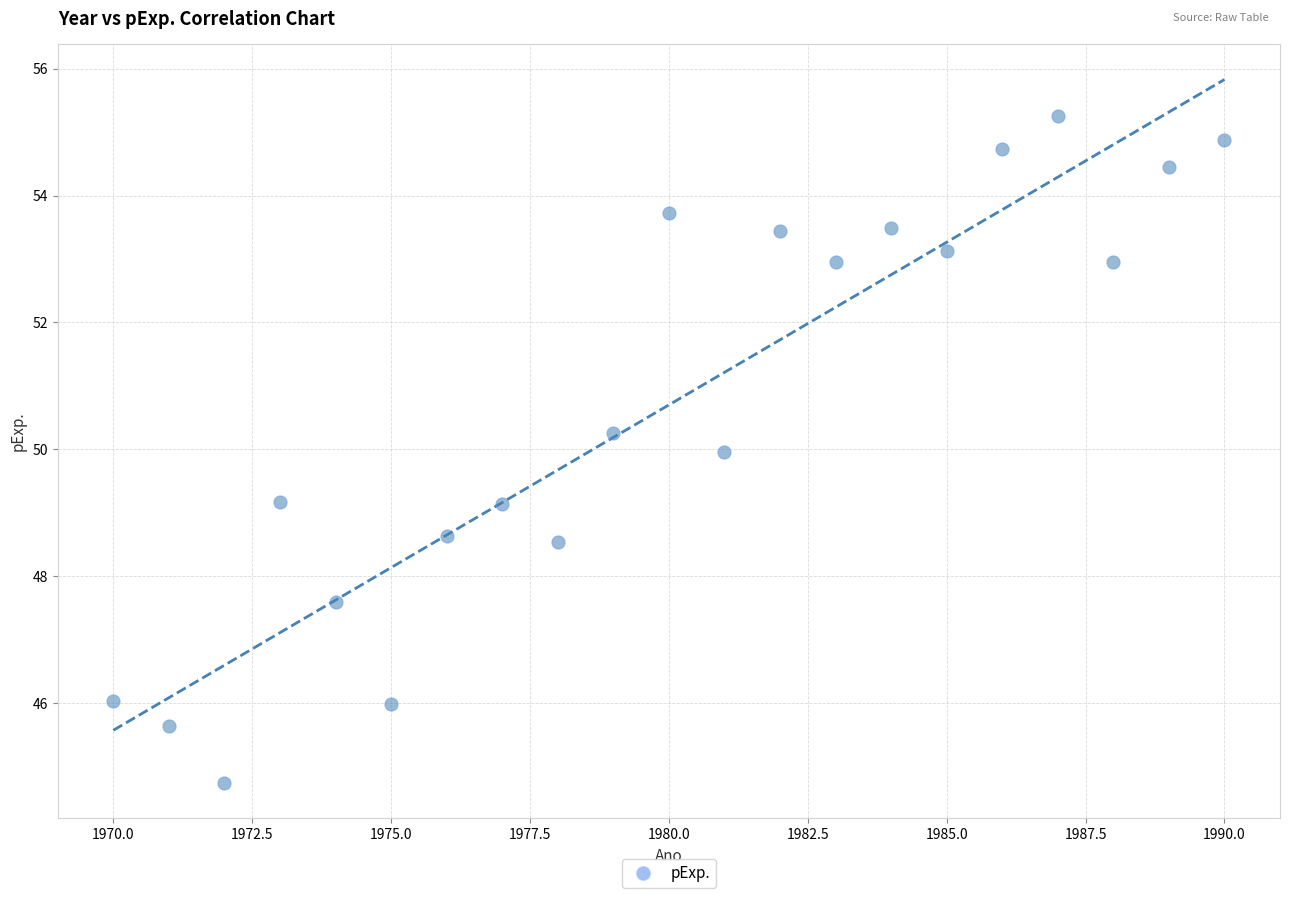

What is the range of X values (max minus min)?

20.0